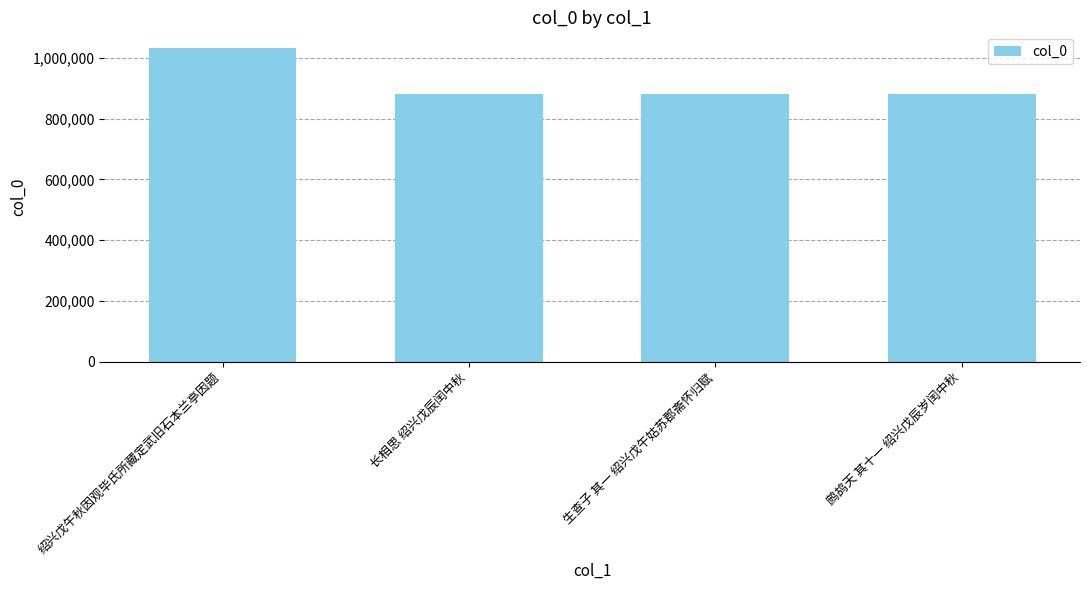

Between 鹧鸪天 其十一 绍兴戊辰岁闰中秋 and 绍兴戊午秋因观毕氏所藏定武旧石本兰亭因题, which is larger?

绍兴戊午秋因观毕氏所藏定武旧石本兰亭因题